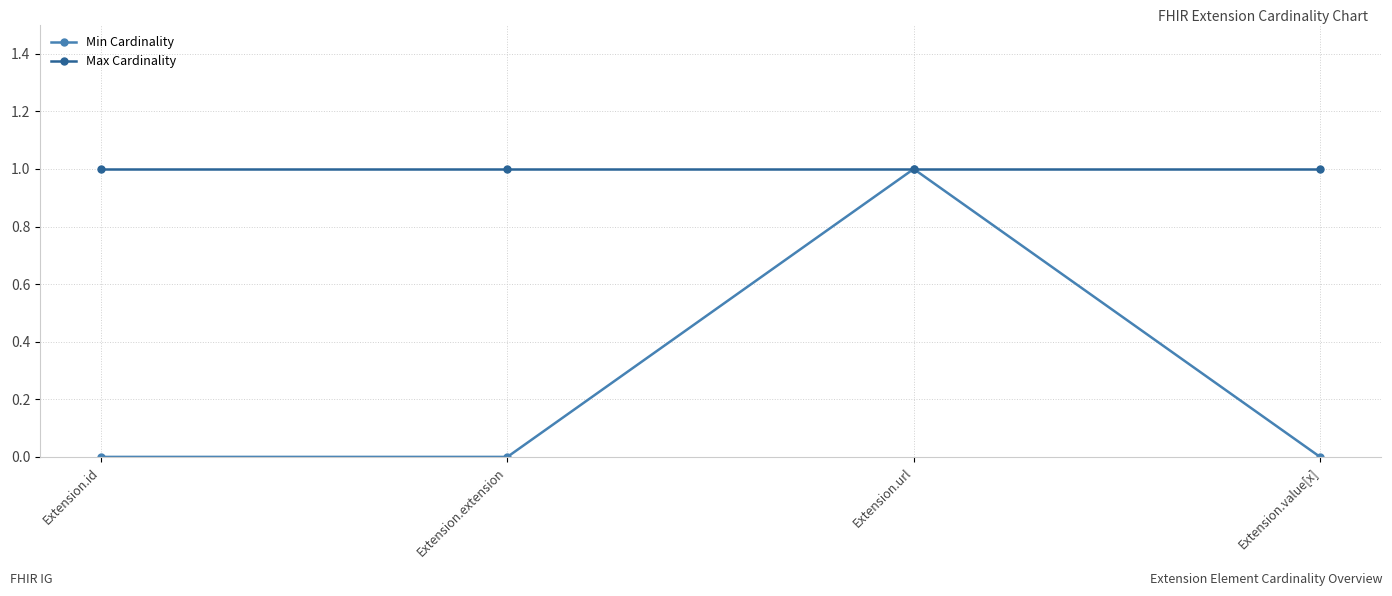

What is the total value across all series at Extension.url?

2